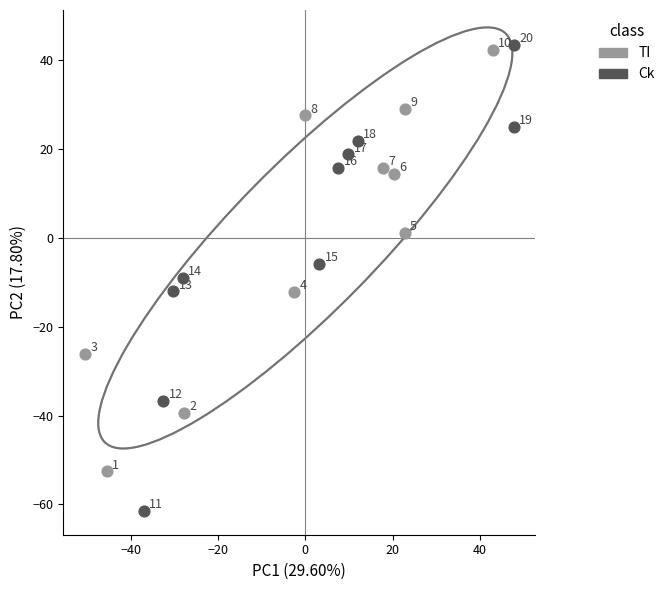

Which series has the widest spread of Y values?

Ck